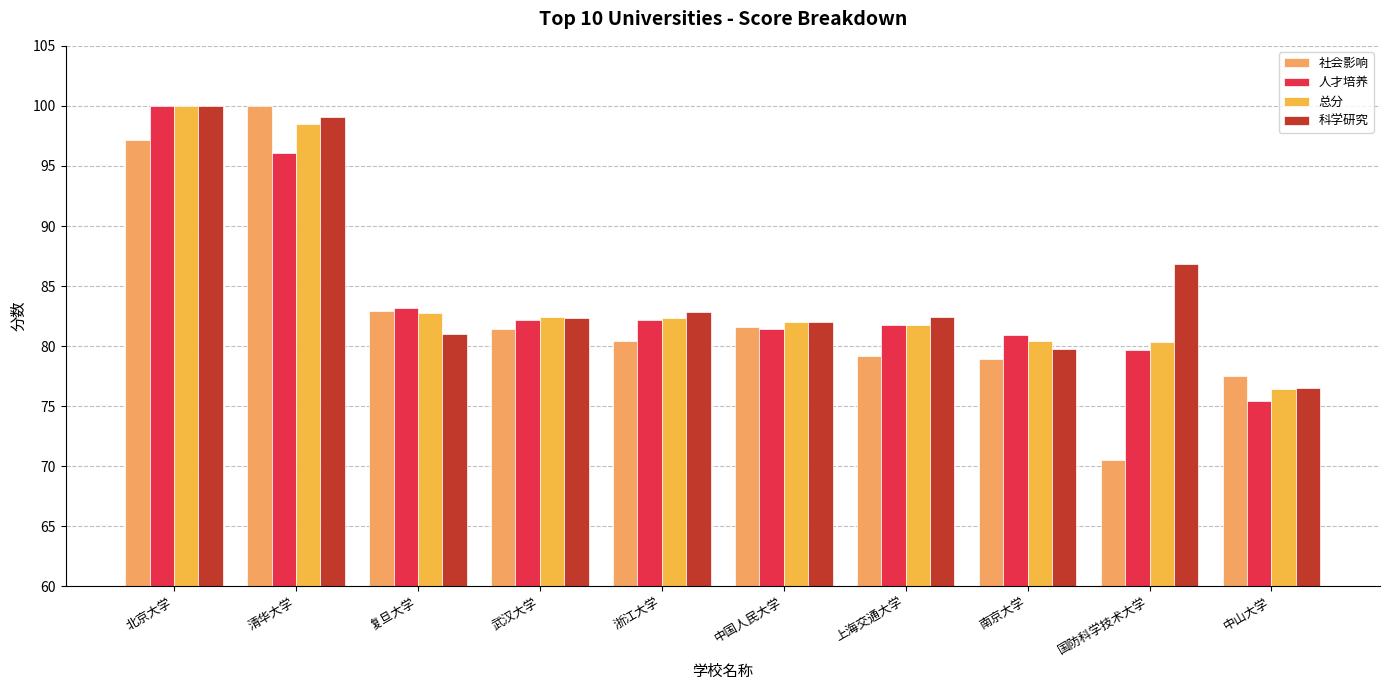

Which series changed the most between 中国人民大学 and 南京大学?

社会影响